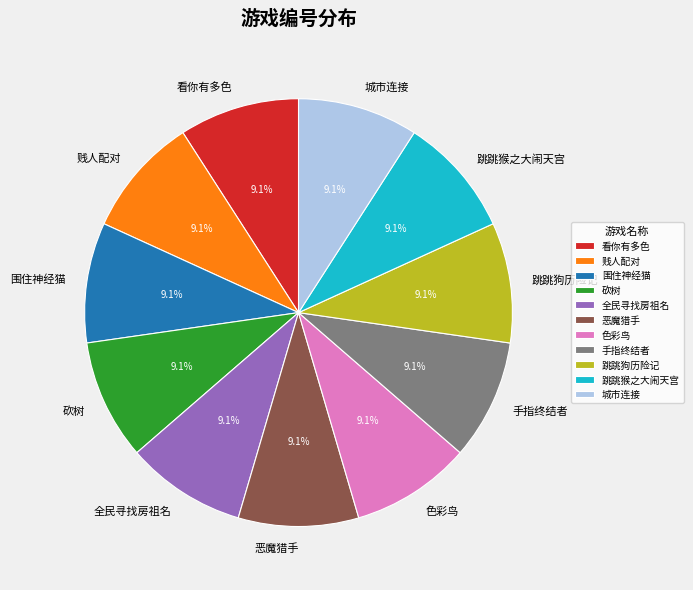

Is 围住神经猫 the majority of the pie?

No